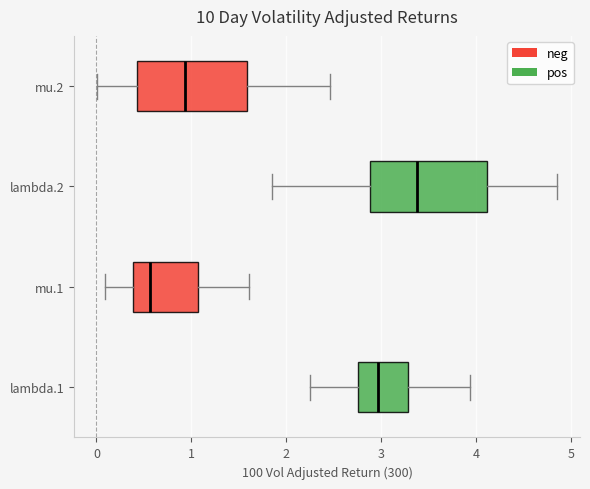

Which box has the furthest to the left median line?

mu.1